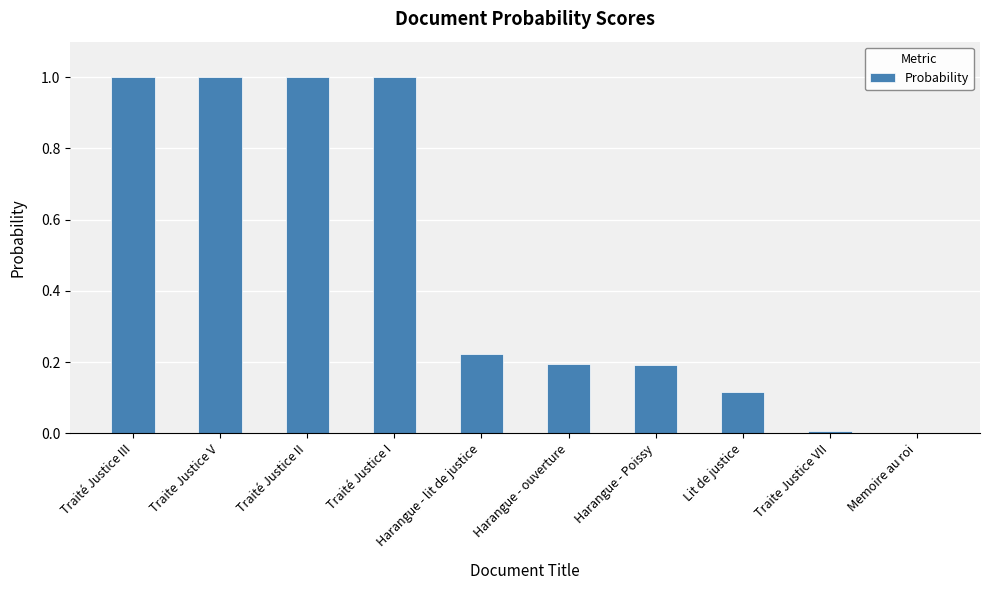

How many data points does each series have?

10